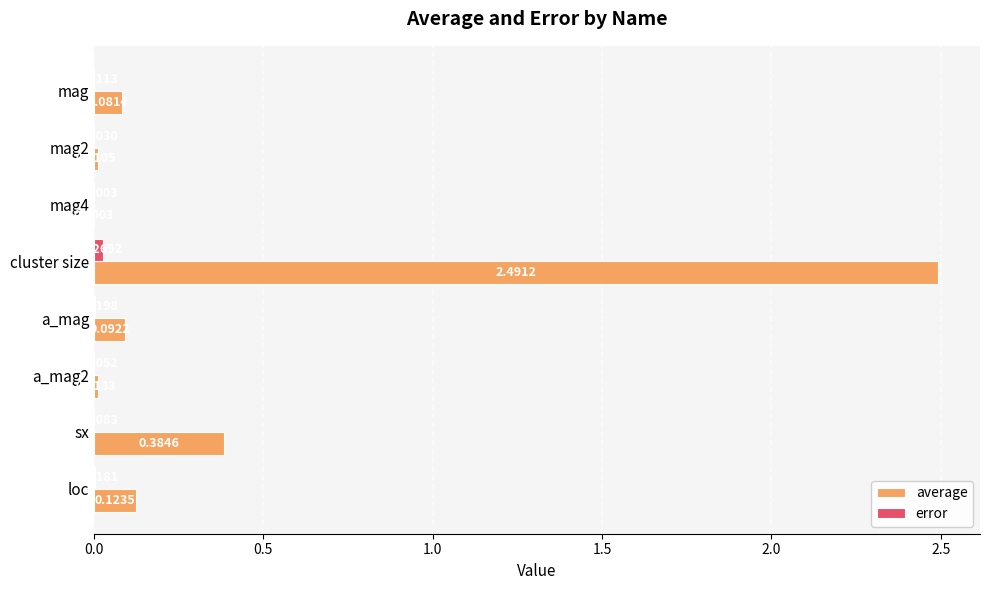

At which label does error reach its peak?

cluster size